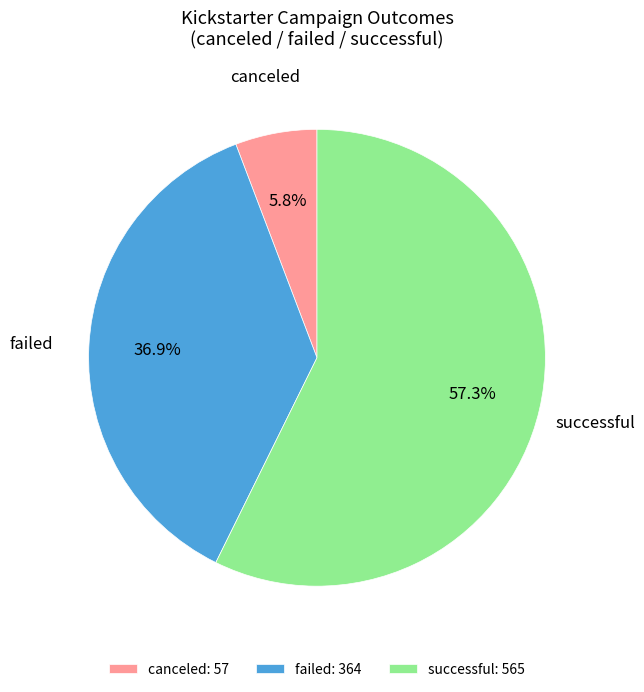

To the nearest percent, what is the combined percentage of canceled and successful?

63%